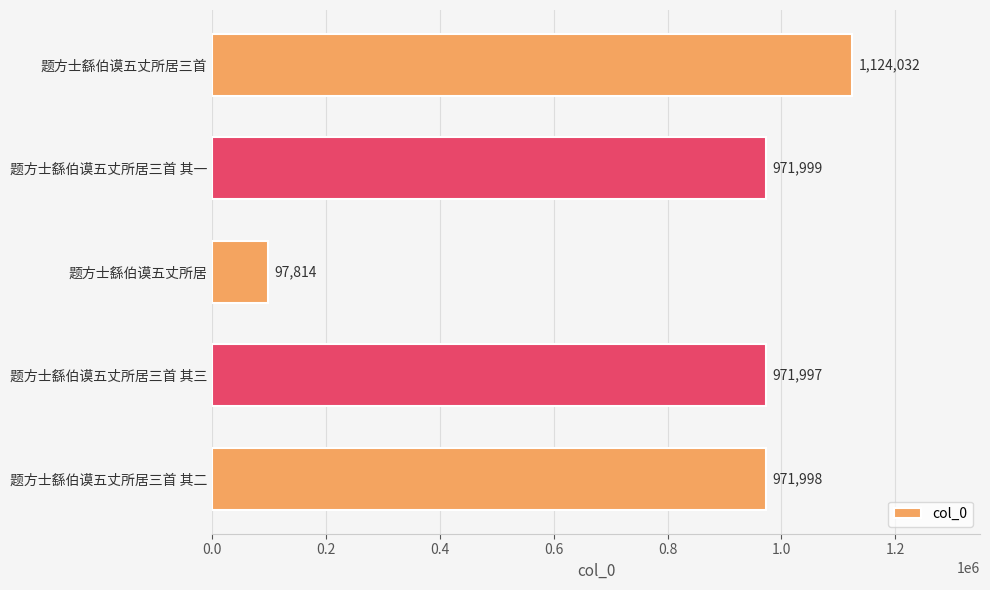

Reading bottom to top, what are all the values shown in this chart?

题方士繇伯谟五丈所居三首 其二=971998	题方士繇伯谟五丈所居三首 其三=971997	题方士繇伯谟五丈所居=97814	题方士繇伯谟五丈所居三首 其一=971999	题方士繇伯谟五丈所居三首=1124032